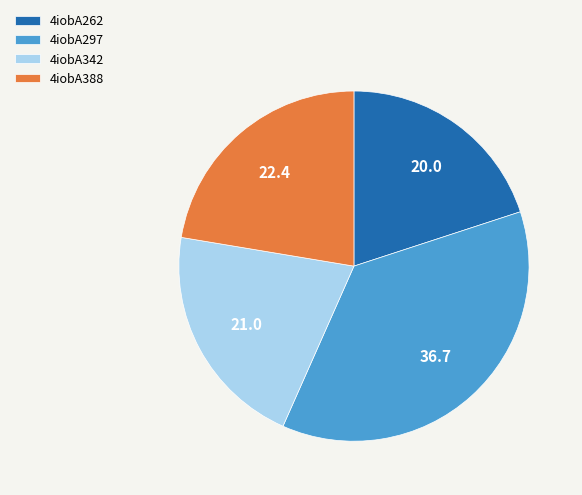

How many slices are in this pie chart?

4